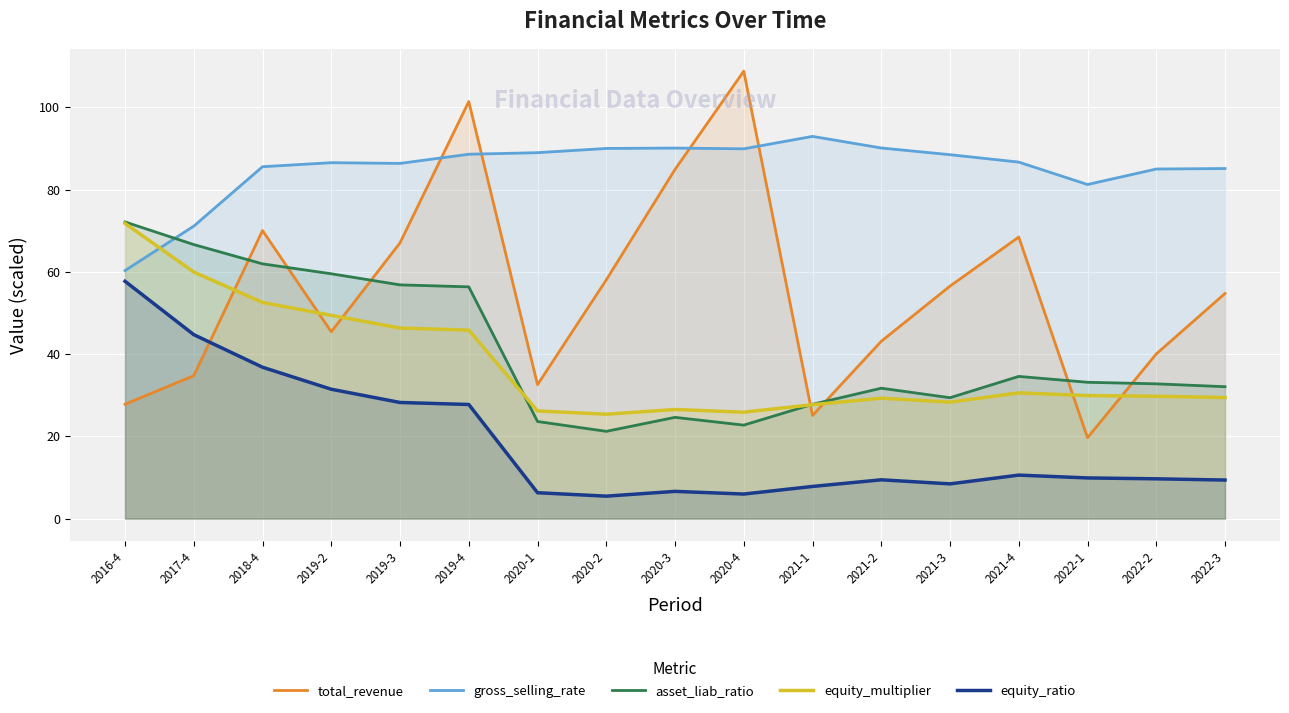

At which category is the sum across all series the highest?

2019-4